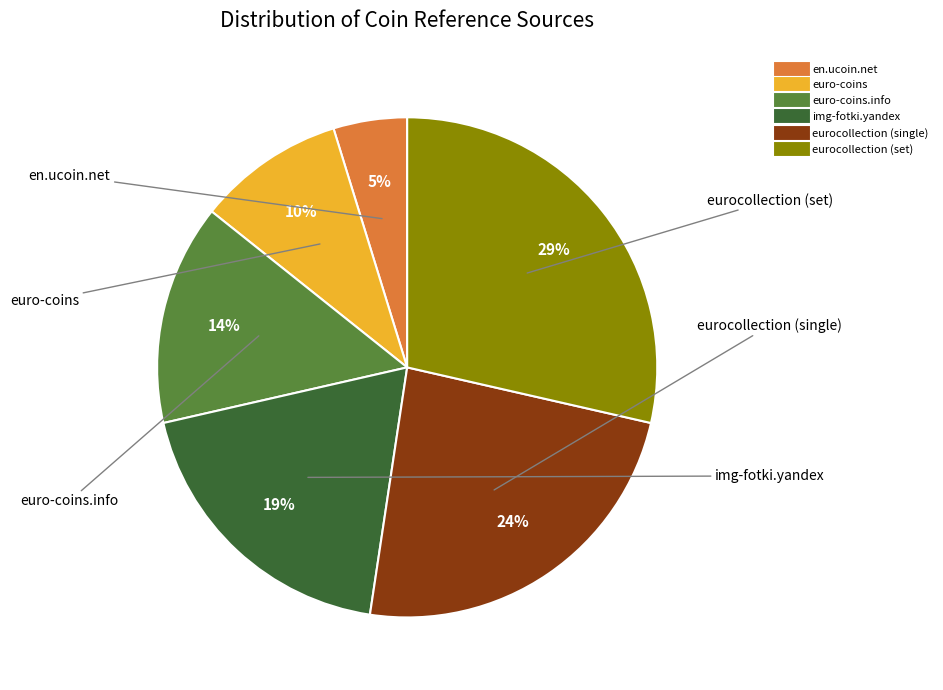

To the nearest percent, what is the difference between the largest and smallest slice percentages?

24%